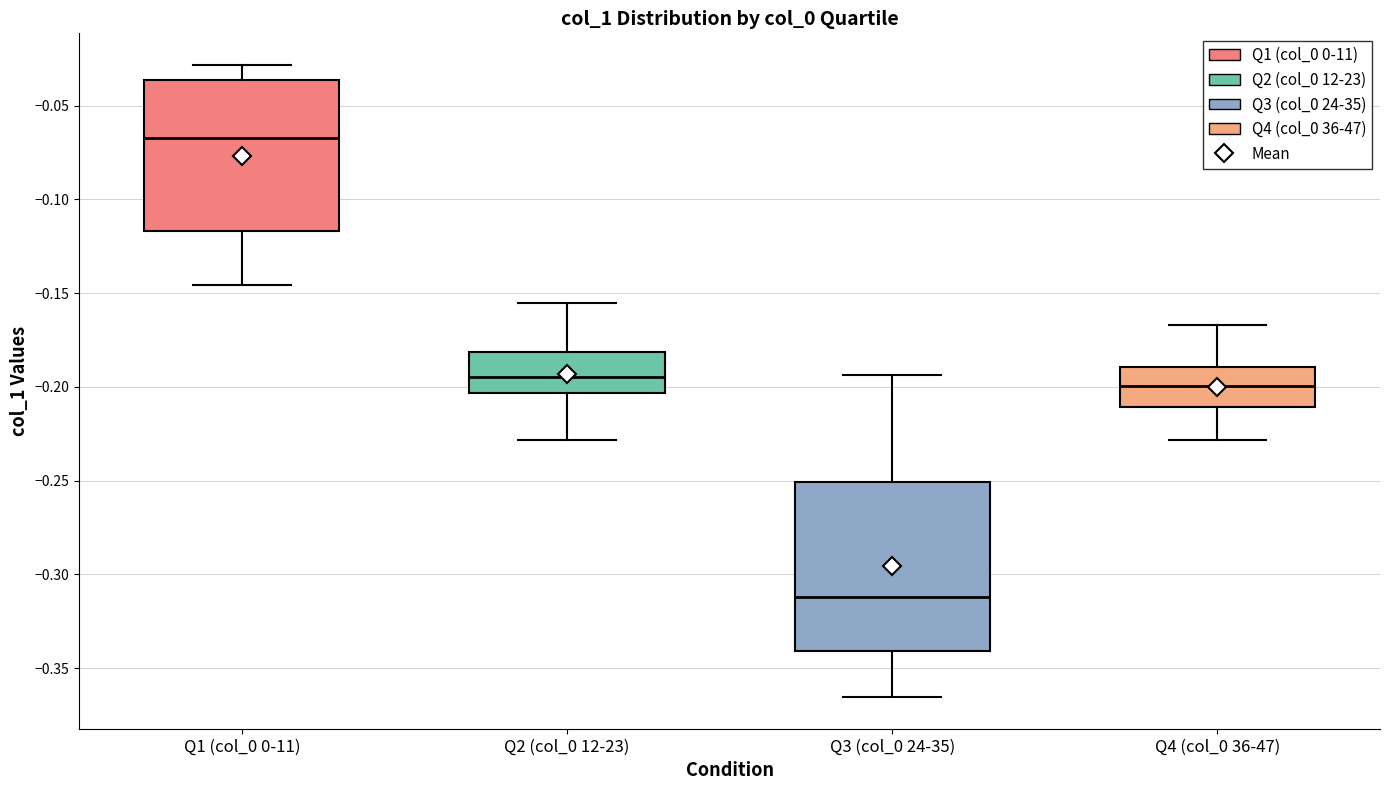

Reading left to right, read every box against the y-axis: the position of its median line, the range the box covers, and the ends of its whiskers. The values are not printed on the chart, so give them approximately, as read against the axis.

Q1 (col_0 0-11): median -0.065, box -0.115 to -0.035, whiskers -0.145 to -0.030
Q2 (col_0 12-23): median -0.195, box -0.205 to -0.180, whiskers -0.230 to -0.155
Q3 (col_0 24-35): median -0.310, box -0.340 to -0.250, whiskers -0.365 to -0.195
Q4 (col_0 36-47): median -0.200, box -0.210 to -0.190, whiskers -0.230 to -0.165